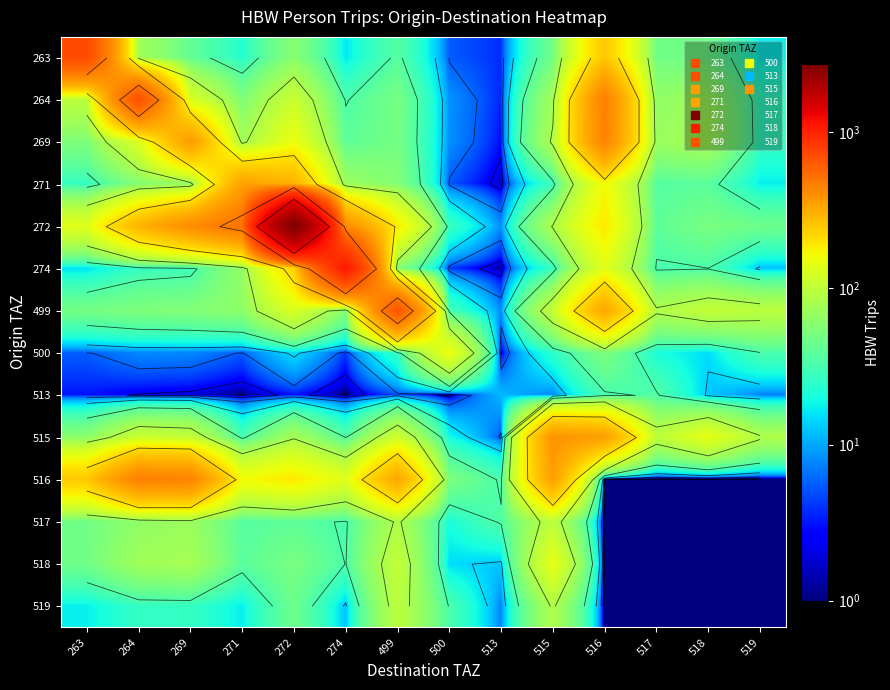

At which category does the chart reach its minimum across all series?

516